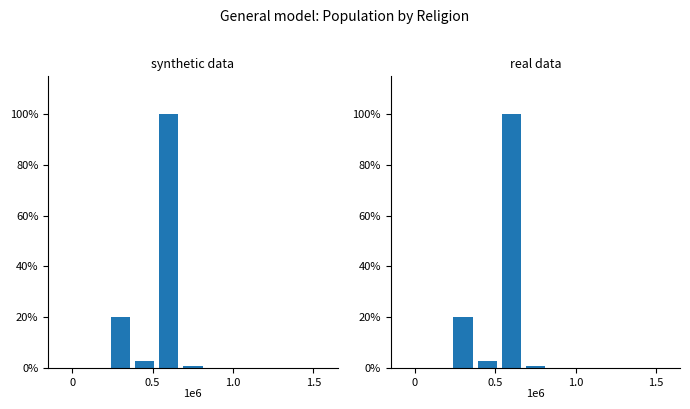

Does the chart contain stacked bars?

No